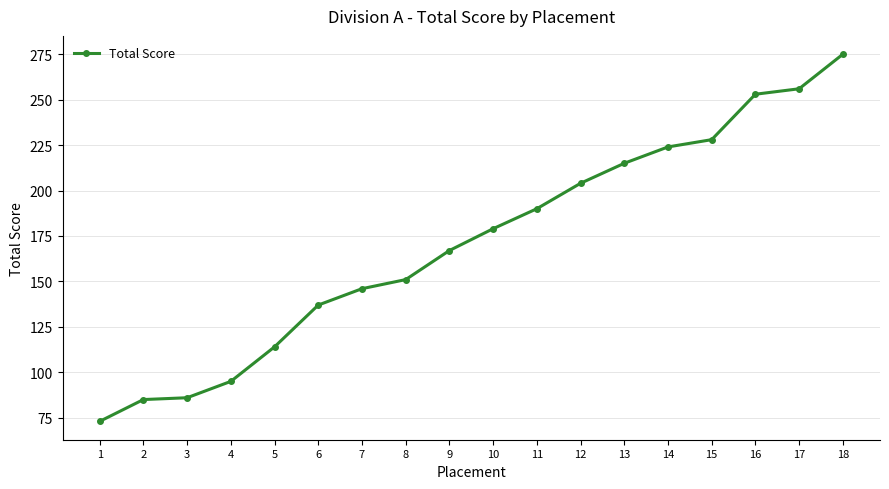

Reading left to right, list all the values displayed in this chart.

1=73	2=85	3=86	4=95	5=114	6=137	7=146	8=151	9=167	10=179	11=190	12=204	13=215	14=224	15=228	16=253	17=256	18=275